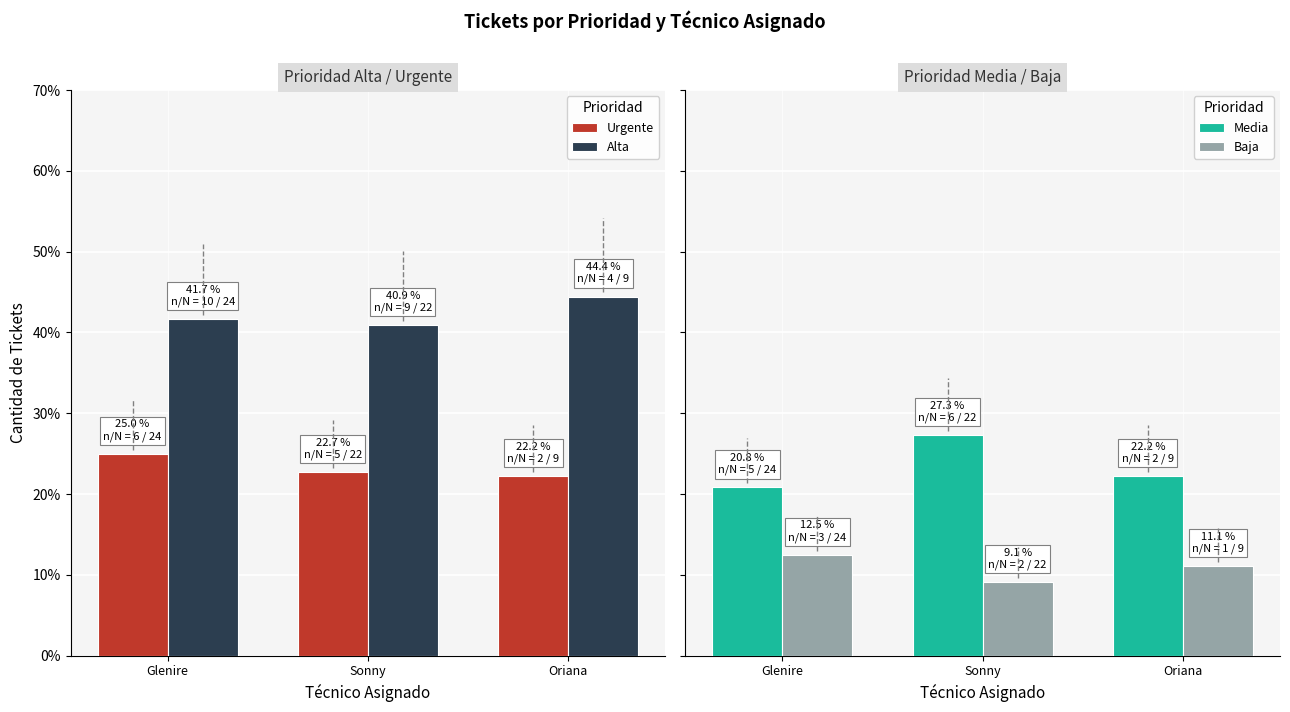

What are all the series names shown in the legend?

Urgente, Alta, Media, Baja